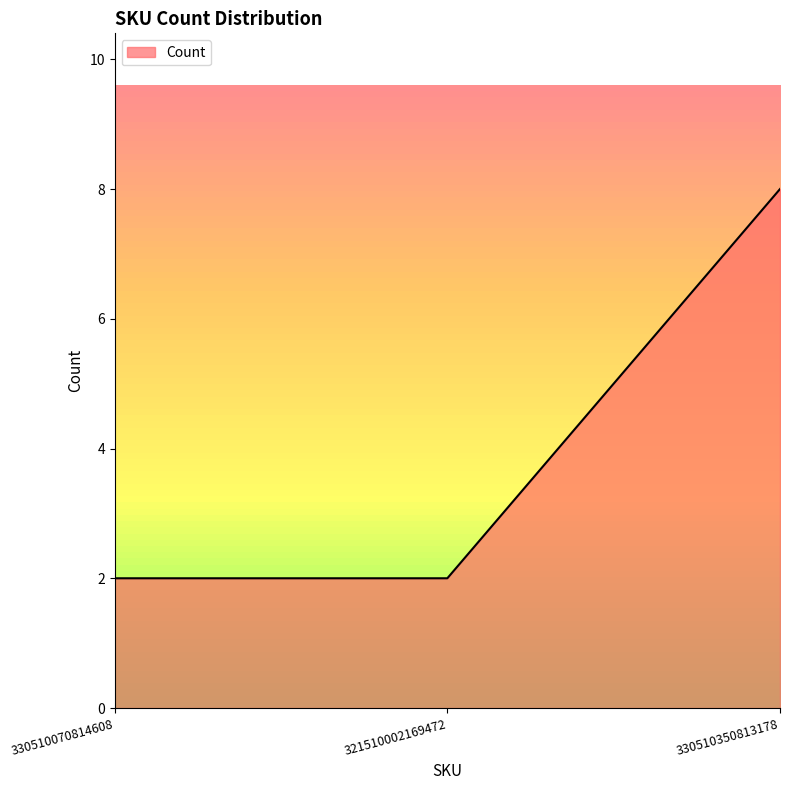

Does the chart display data point markers on the line(s)?

No